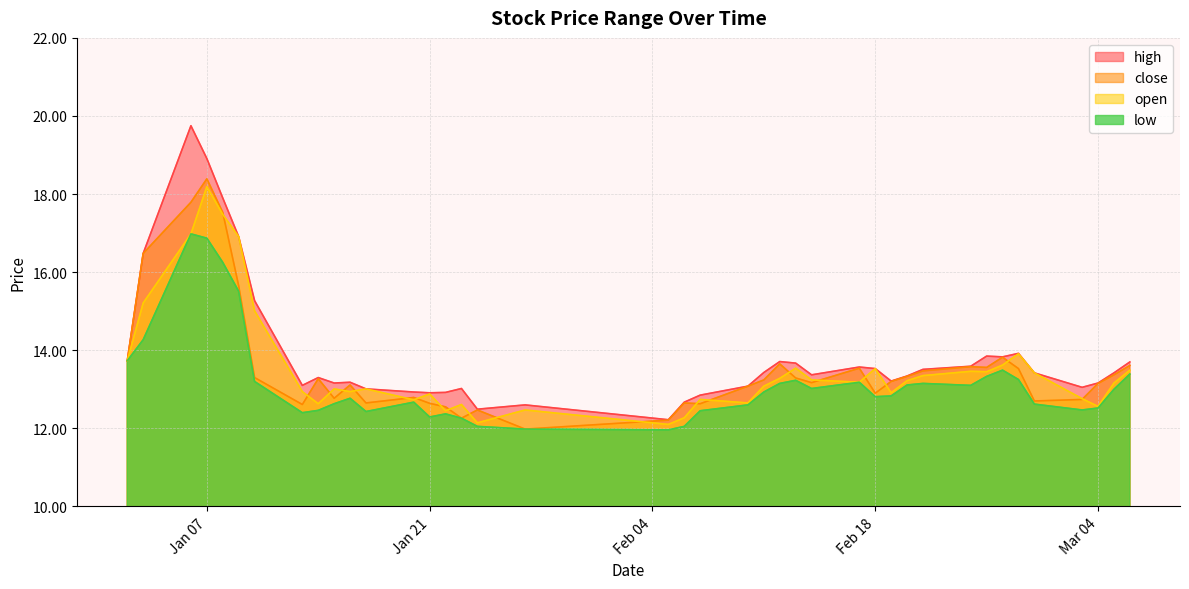

What is the maximum value for open?

18.2